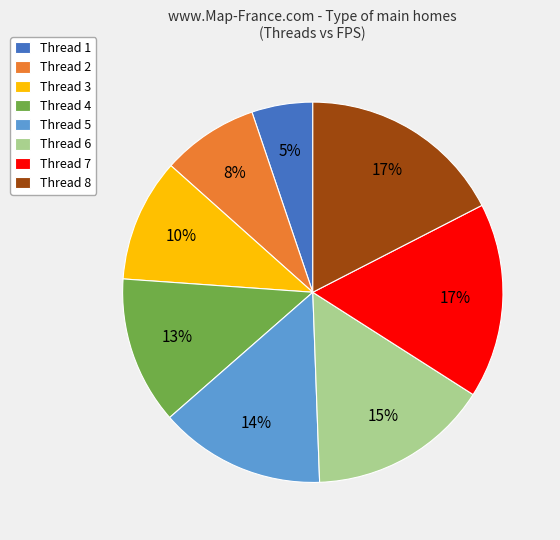

True or false: Thread 1 accounts for 18% of the total.

False